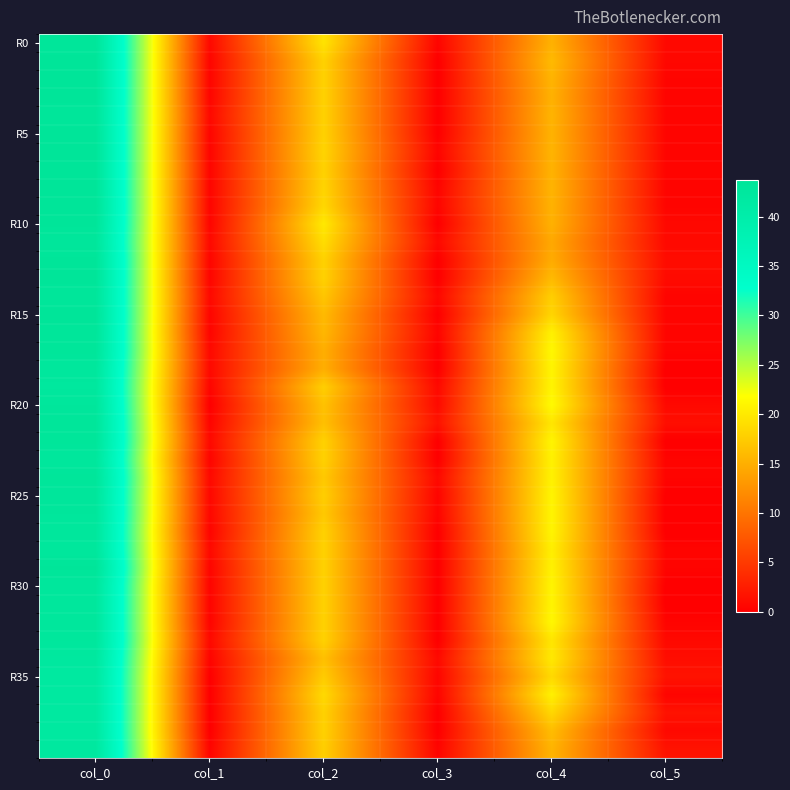

Between col_2 and col_5, which series saw the biggest shift?

R10